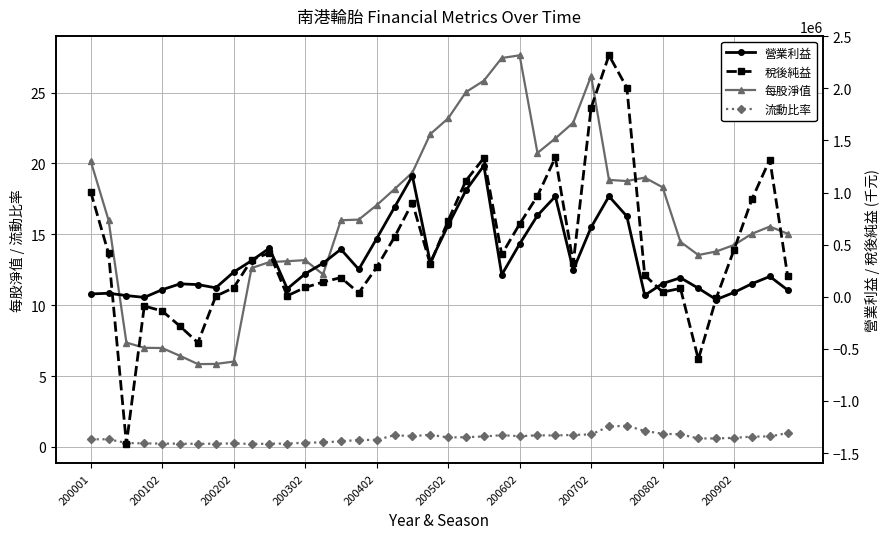

Does the chart have visible grid lines?

Yes